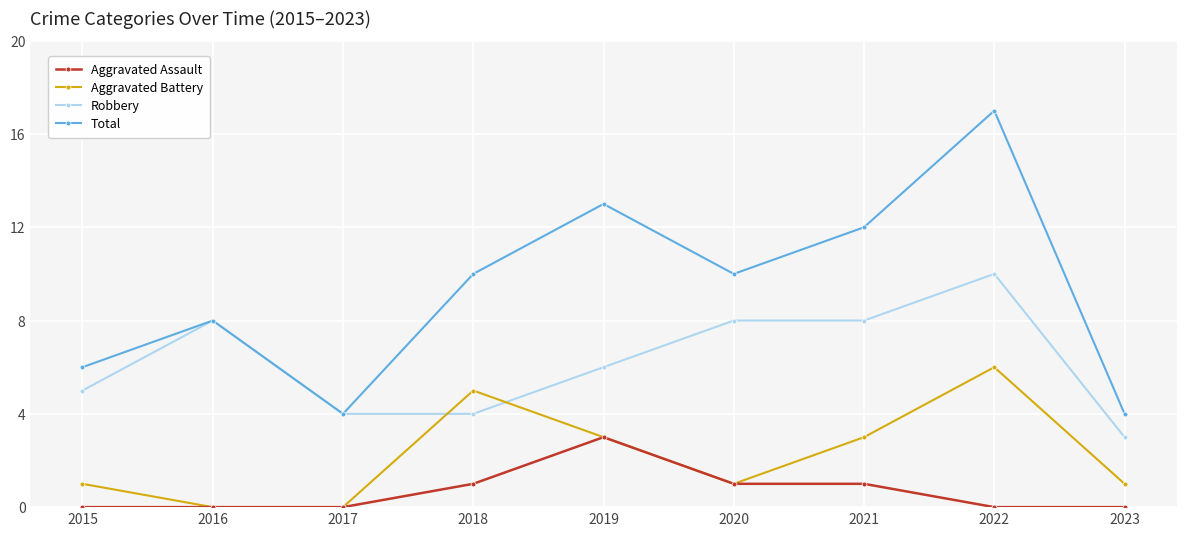

Which category has the highest value in the Aggravated Assault series?

2019